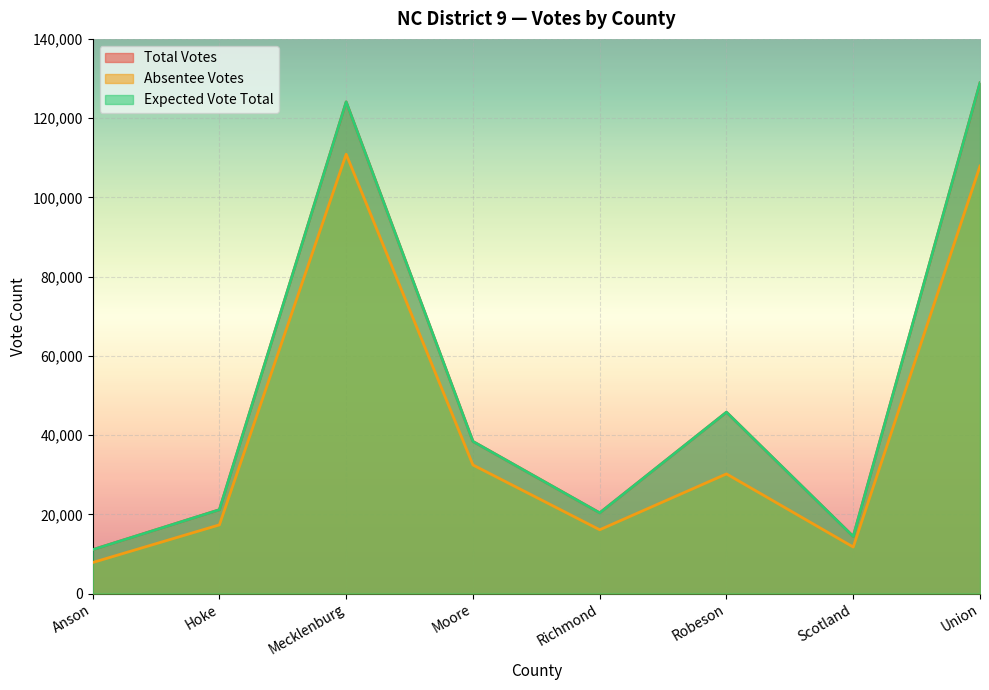

True or false: absentee_votes and votes intersect in this chart.

False